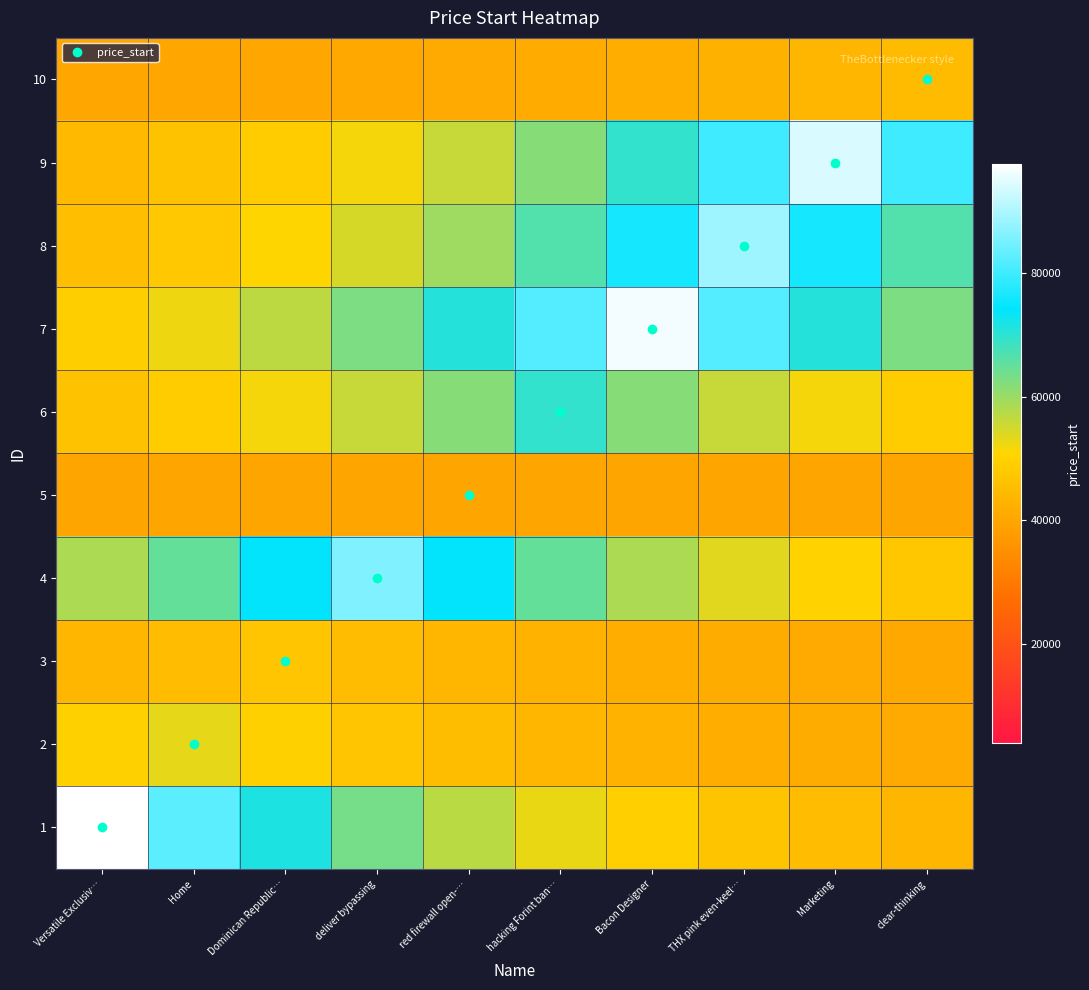

Reading right to left, transcribe all the data shown in this chart.

1: clear-thinking=43648.5	Marketing=45009.9	THX pink even-keel…=46847.7	Bacon Designer=49328.5	hacking Forint ban…=52677.1	red firewall open-…=57197.3	deliver bypassing=63299.0	Dominican Republic…=71535.4	Home=82653.3	Versatile Exclusiv…=97661.0
2: clear-thinking=40966.8	Marketing=41390.1	THX pink even-keel…=41961.4	Bacon Designer=42732.7	hacking Forint ban…=43773.7	red firewall open-…=45179.0	deliver bypassing=47076.0	Dominican Republic…=49636.6	Home=53093.0	Versatile Exclusiv…=49636.6
3: clear-thinking=40647.6	Marketing=40959.2	THX pink even-keel…=41379.8	Bacon Designer=41947.6	hacking Forint ban…=42714.0	red firewall open-…=43748.5	deliver bypassing=45145.0	Dominican Republic…=47030.0	Home=45145.0	Versatile Exclusiv…=43748.5
4: clear-thinking=47373.6	Marketing=50038.4	THX pink even-keel…=53635.4	Bacon Designer=58490.9	hacking Forint ban…=65045.1	red firewall open-…=73892.4	deliver bypassing=85835.0	Dominican Republic…=73892.4	Home=65045.1	Versatile Exclusiv…=58490.9
5: clear-thinking=39757.0	Marketing=39757.0	THX pink even-keel…=39757.0	Bacon Designer=39757.0	hacking Forint ban…=39757.0	red firewall open-…=39757.0	deliver bypassing=39757.0	Dominican Republic…=39757.0	Home=39757.0	Versatile Exclusiv…=39757.0
6: clear-thinking=48738.9	Marketing=51881.3	THX pink even-keel…=56123.1	Bacon Designer=61848.9	hacking Forint ban…=69578.0	red firewall open-…=61848.9	deliver bypassing=56123.1	Dominican Republic…=51881.3	Home=48738.9	Versatile Exclusiv…=46411.0
7: clear-thinking=62843.7	Marketing=70920.7	THX pink even-keel…=81823.6	Bacon Designer=96541.0	hacking Forint ban…=81823.6	red firewall open-…=70920.7	deliver bypassing=62843.7	Dominican Republic…=56860.0	Home=52427.2	Versatile Exclusiv…=49143.3
8: clear-thinking=66659.7	Marketing=76071.9	THX pink even-keel…=88777.0	Bacon Designer=76071.9	hacking Forint ban…=66659.7	red firewall open-…=59687.0	deliver bypassing=54521.5	Dominican Republic…=50694.8	Home=47860.0	Versatile Exclusiv…=45759.8
9: clear-thinking=79950.8	Marketing=94013.0	THX pink even-keel…=79950.8	Bacon Designer=69533.3	hacking Forint ban…=61815.8	red firewall open-…=56098.6	deliver bypassing=51863.1	Dominican Republic…=48725.5	Home=46401.0	Versatile Exclusiv…=44679.0
10: clear-thinking=44842.0	Marketing=43524.1	THX pink even-keel…=42547.7	Bacon Designer=41824.4	hacking Forint ban…=41288.6	red firewall open-…=40891.6	deliver bypassing=40597.5	Dominican Republic…=40379.7	Home=40218.3	Versatile Exclusiv…=40098.7